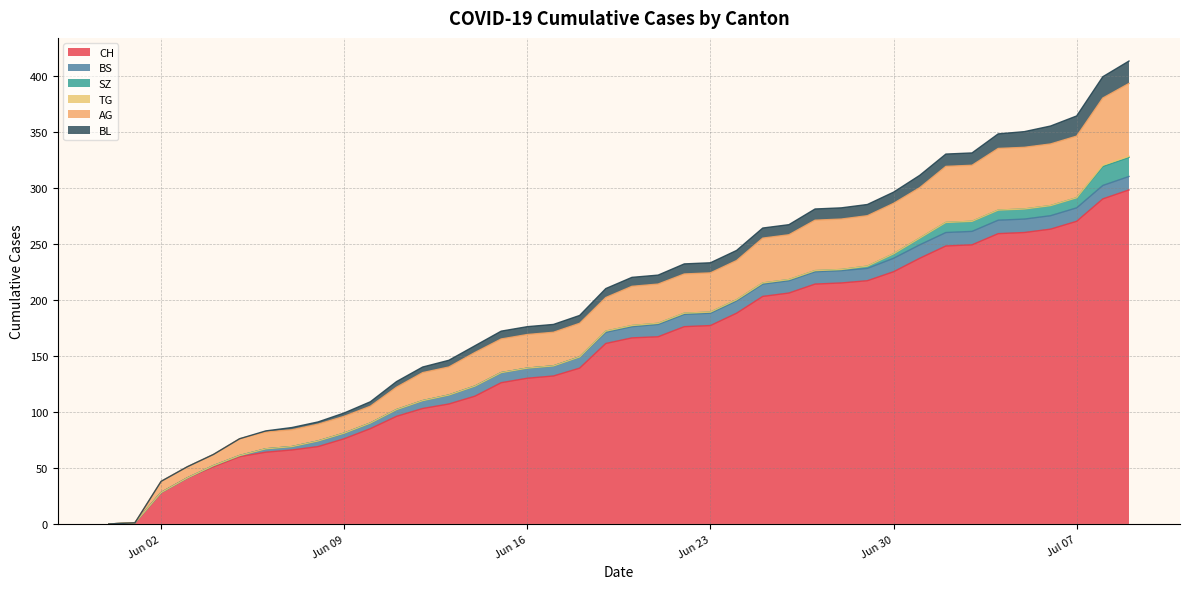

How many lines are shown in the chart?

6